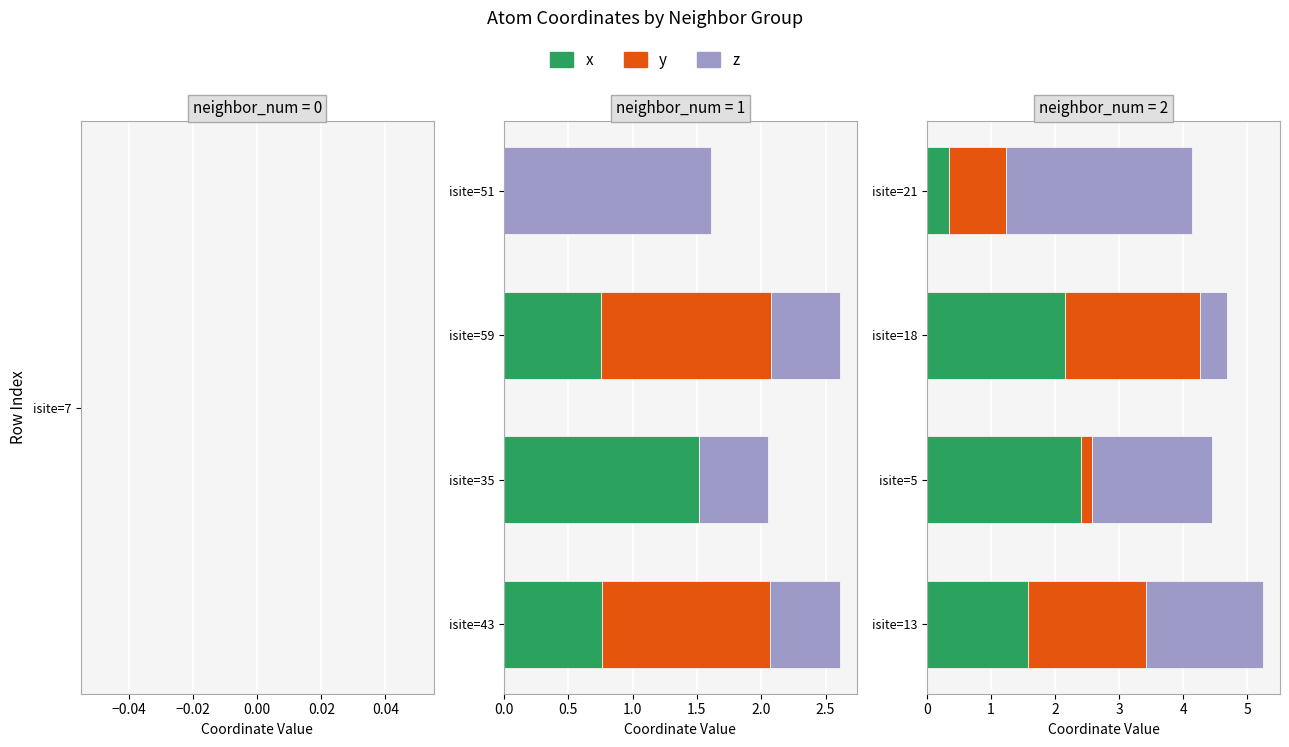

True or false: y has a value of 0.5 at isite=18.

False